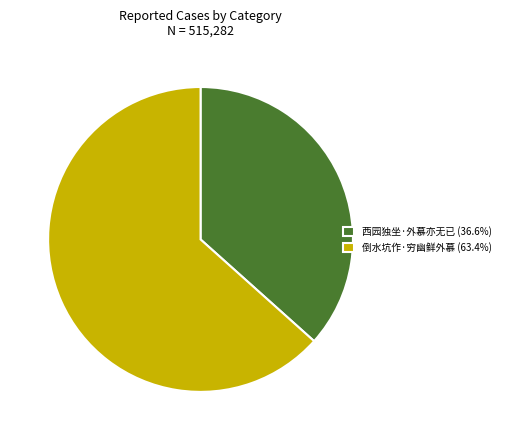

Does 倒水坑作·穷幽鲜外慕 (63.4%) represent more than half of the total?

Yes